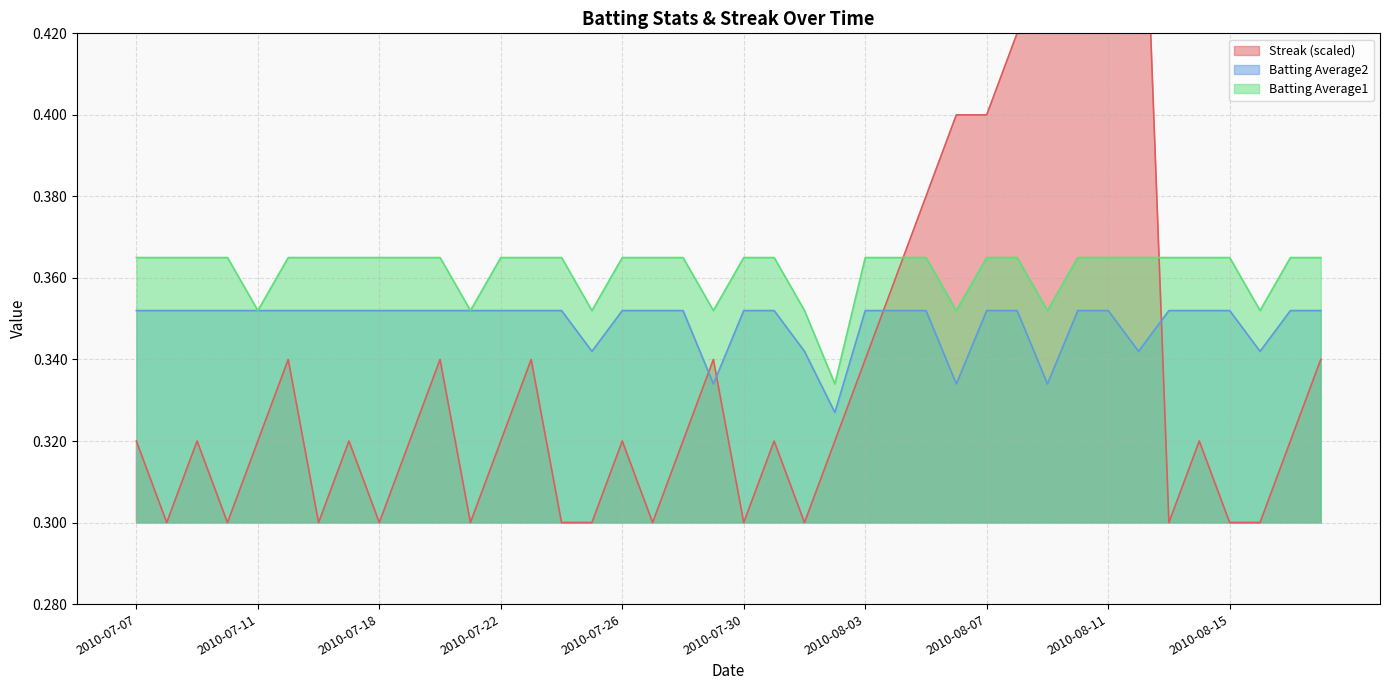

List the series in order of their overall mean, lowest first.

Streak, Batting Average2, Batting Average1